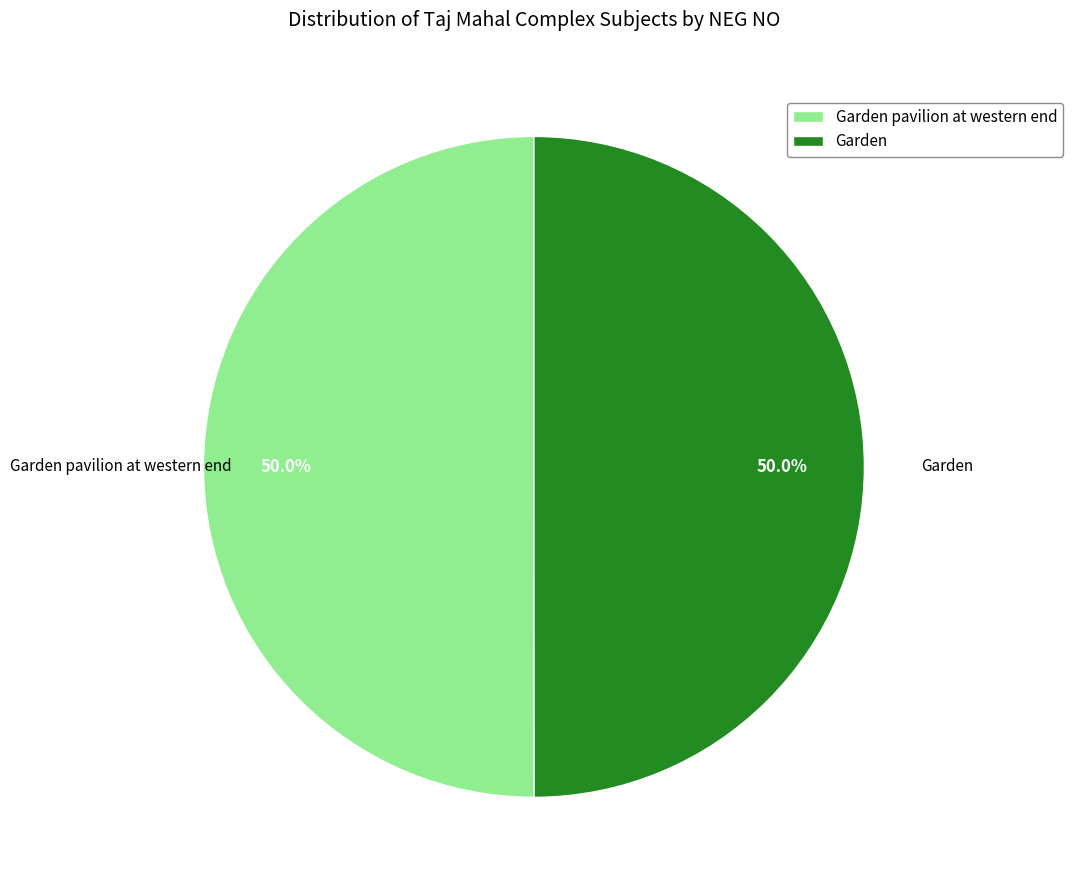

What percentage is NOT represented by Garden pavilion at western end?

50.0%